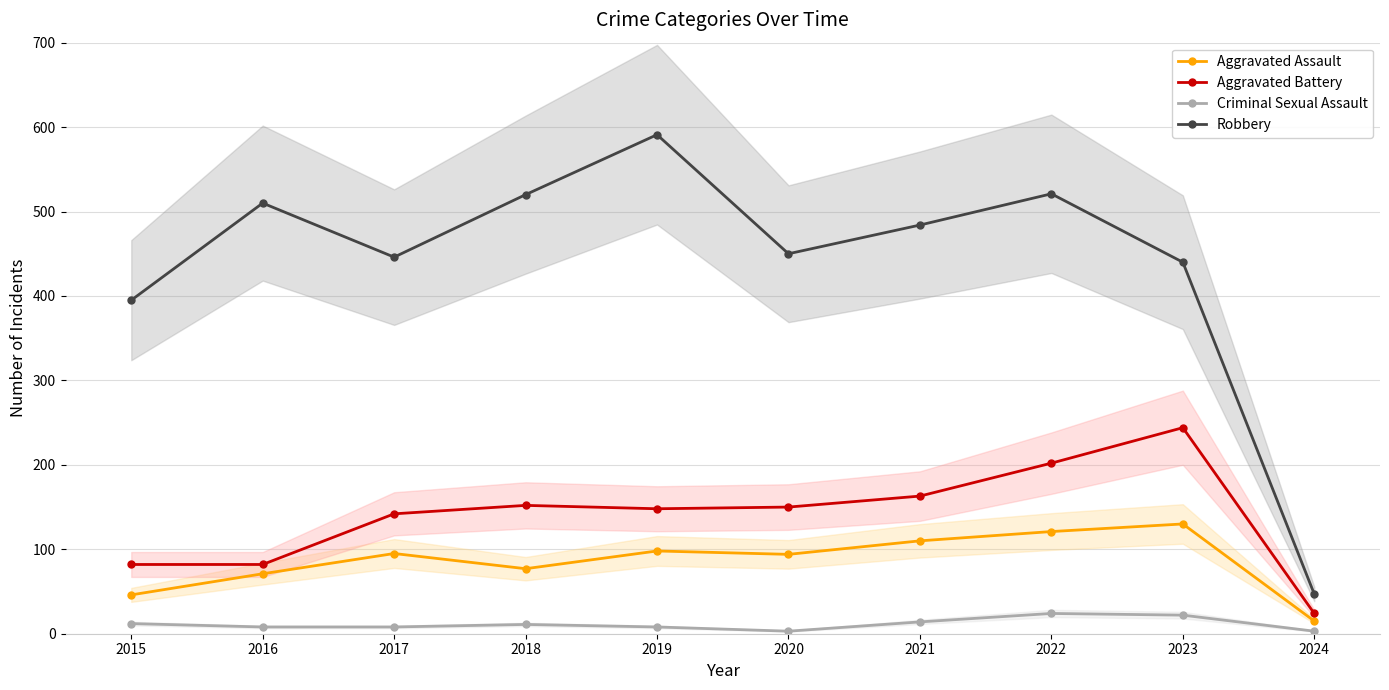

The value of Robbery at 2017 is 446. True or false?

True